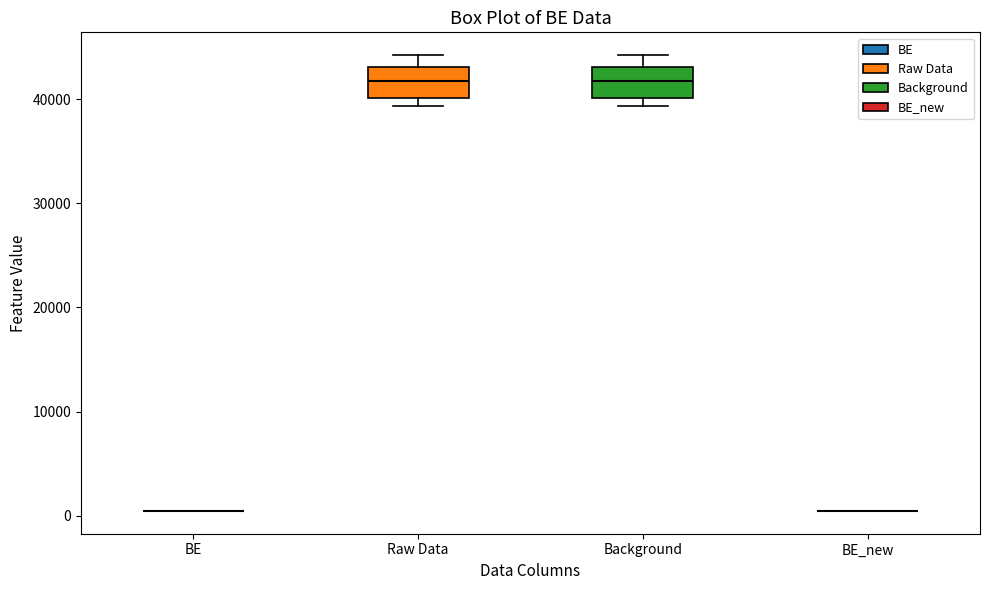

Where does the median line of the box for Raw Data sit on the y-axis? The values are not printed on the chart, so give them approximately, as read against the axis.

42000